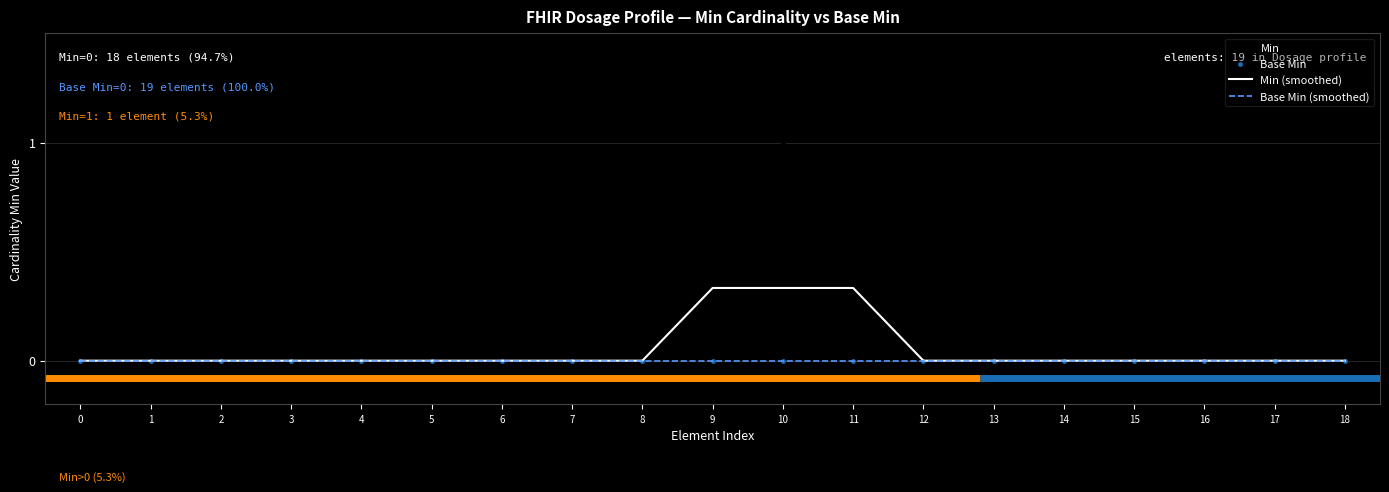

Which series contains the highest Y value?

Min